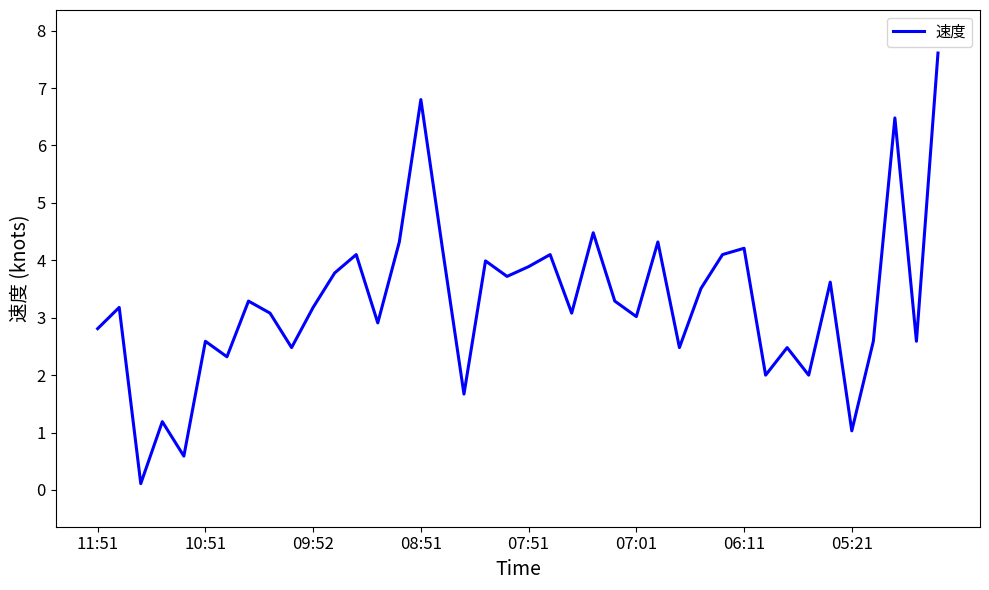

What is the minimum value shown in the chart?

0.1